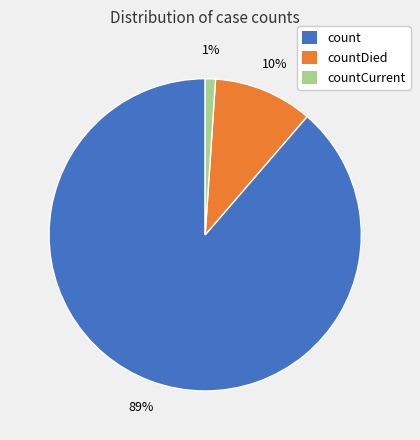

Is there a majority slice in this chart?

Yes